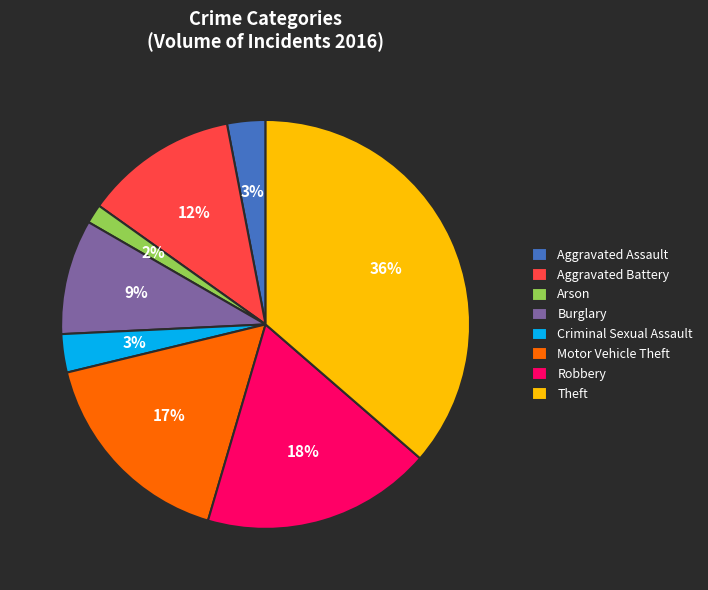

How many slices are in this pie chart?

8